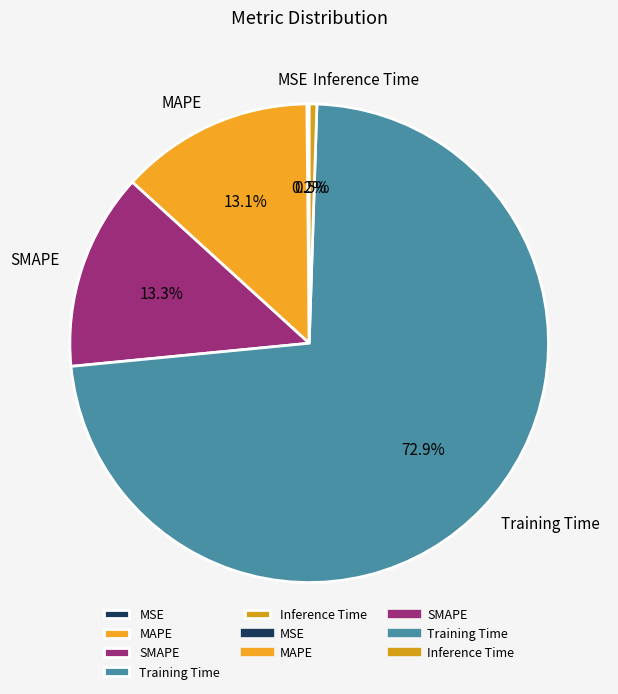

Which category has the biggest portion of the pie?

Training Time